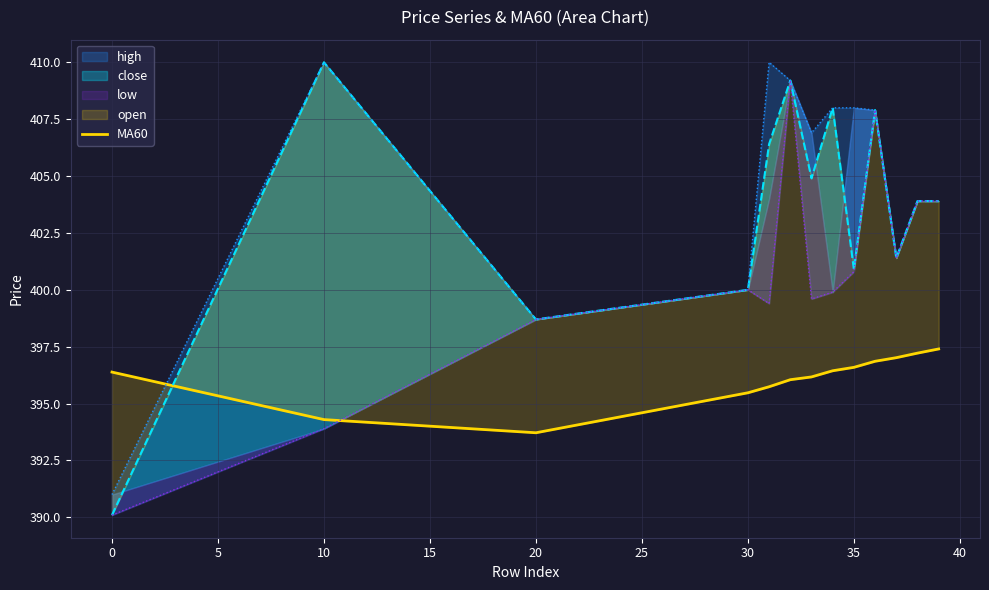

Between −5 and 30, which is larger?

30